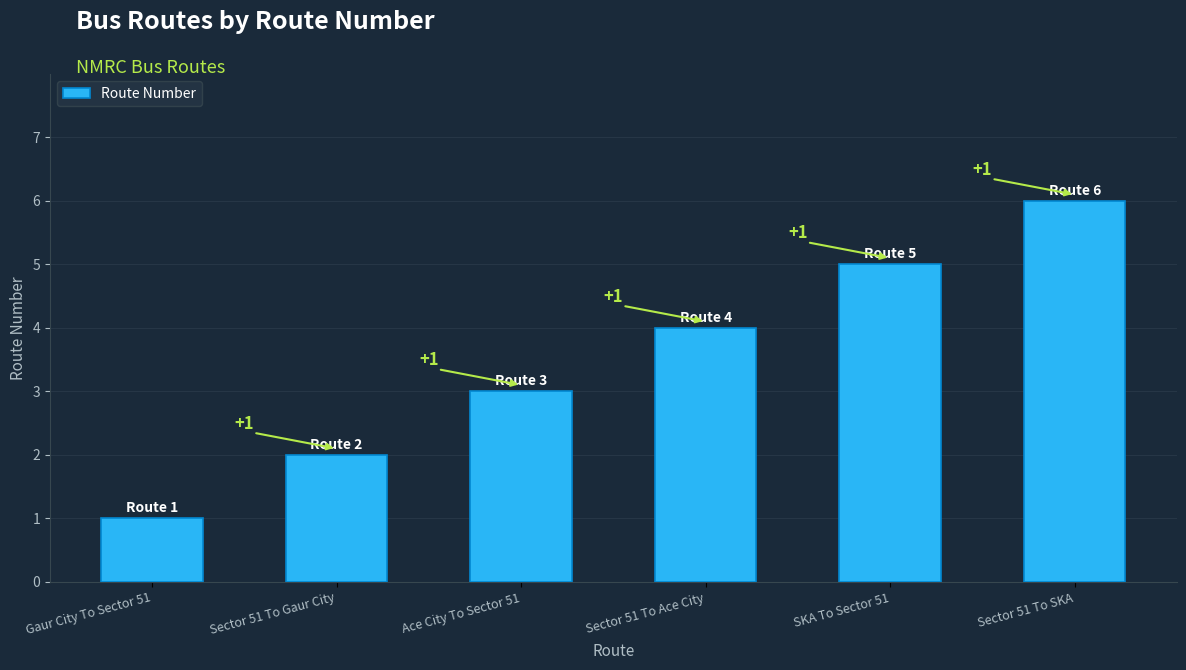

What position from the right is Gaur City To Sector 51?

6